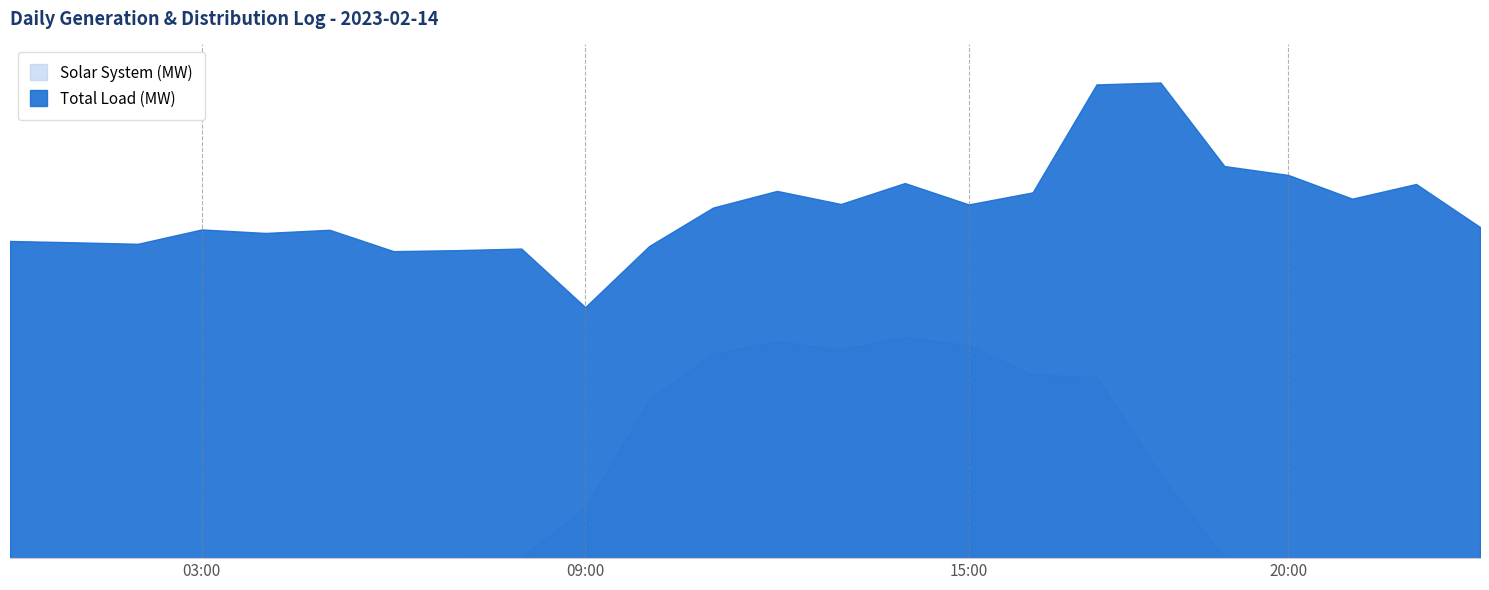

Rank the series at 23:00 from lowest to highest value.

Solar System (MW), Total Load (MW)